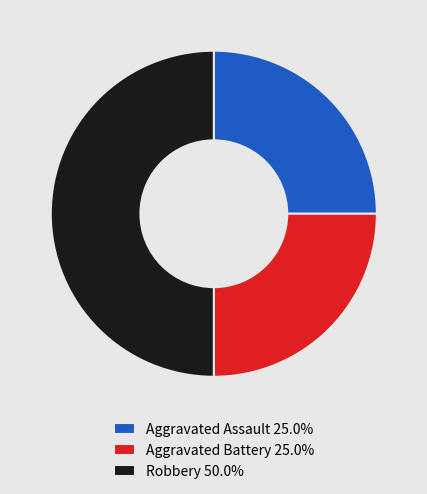

Does Aggravated Assault 25.0% represent more than half of the total?

No